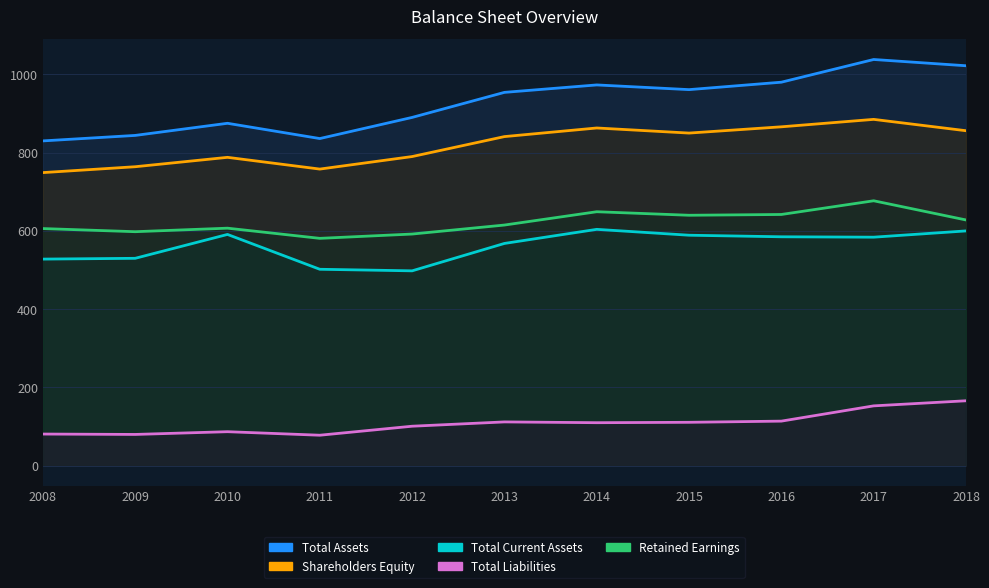

True or false: Retained Earnings and Total Assets cross at least once.

False